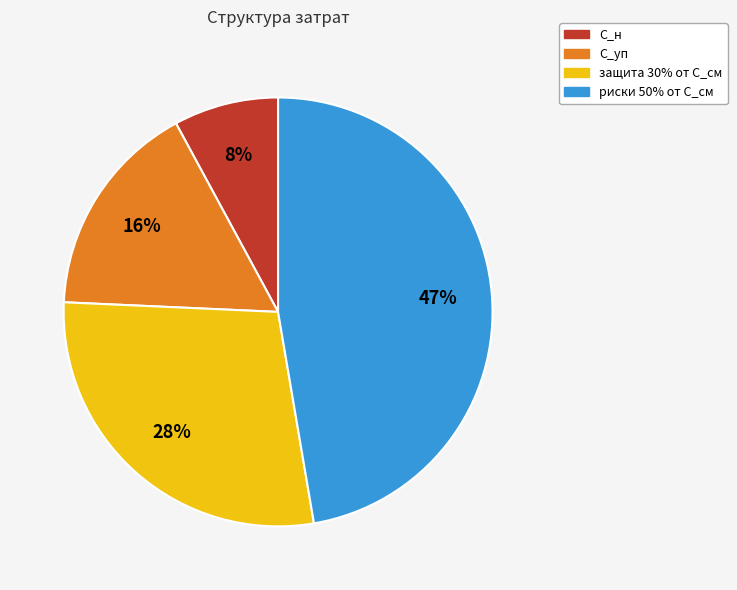

To the nearest percent, what is the combined percentage of С_уп and С_н?

24%